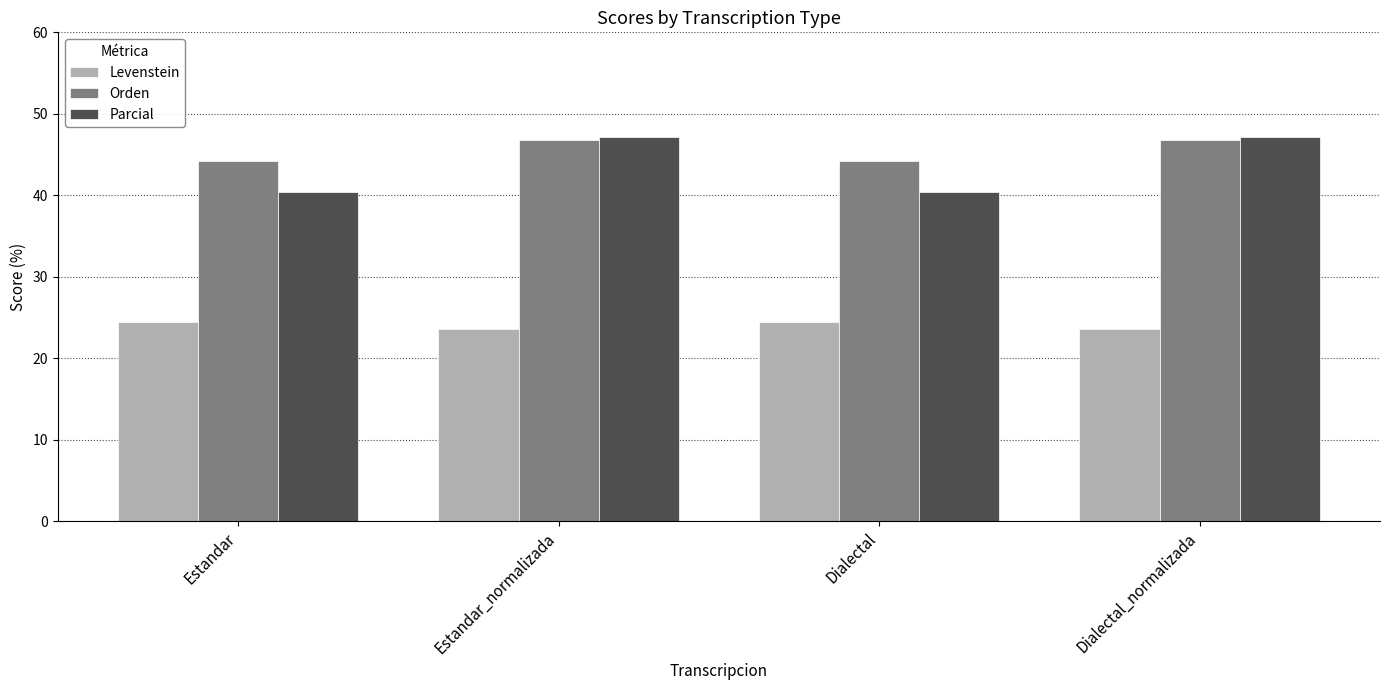

What is the difference between the second highest and second lowest values in the Parcial series?

6.7